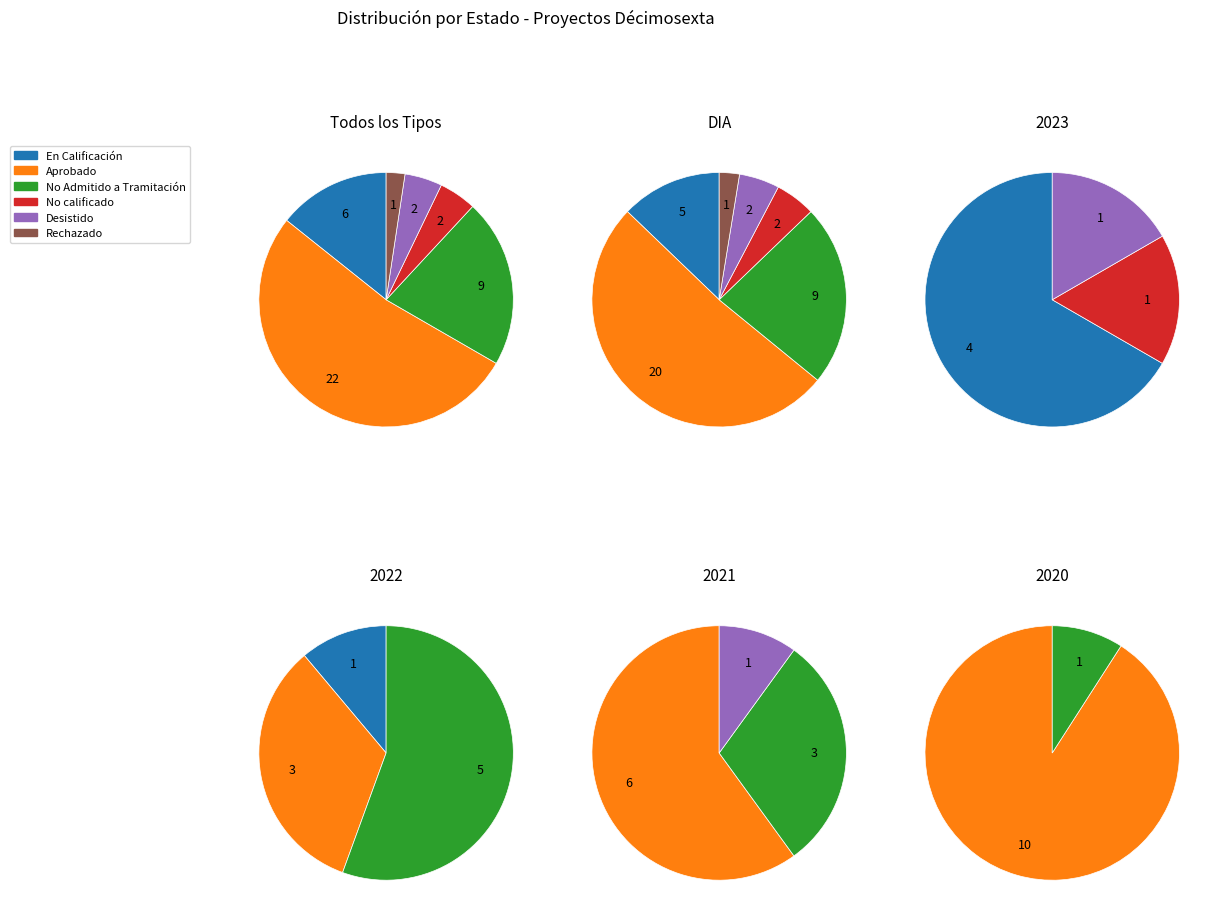

Which slice is the smallest?

Rechazado